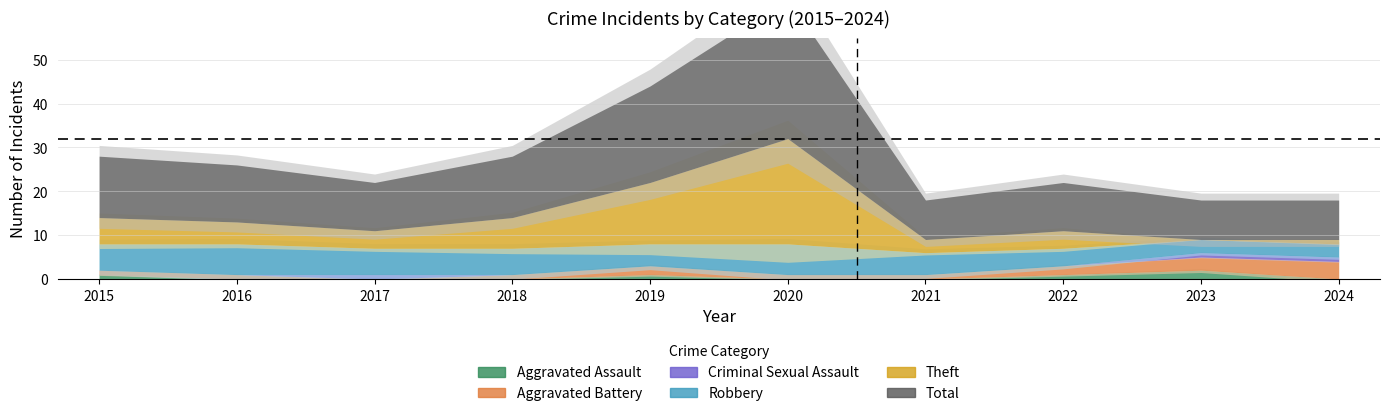

Does the chart display data point markers on the line(s)?

No